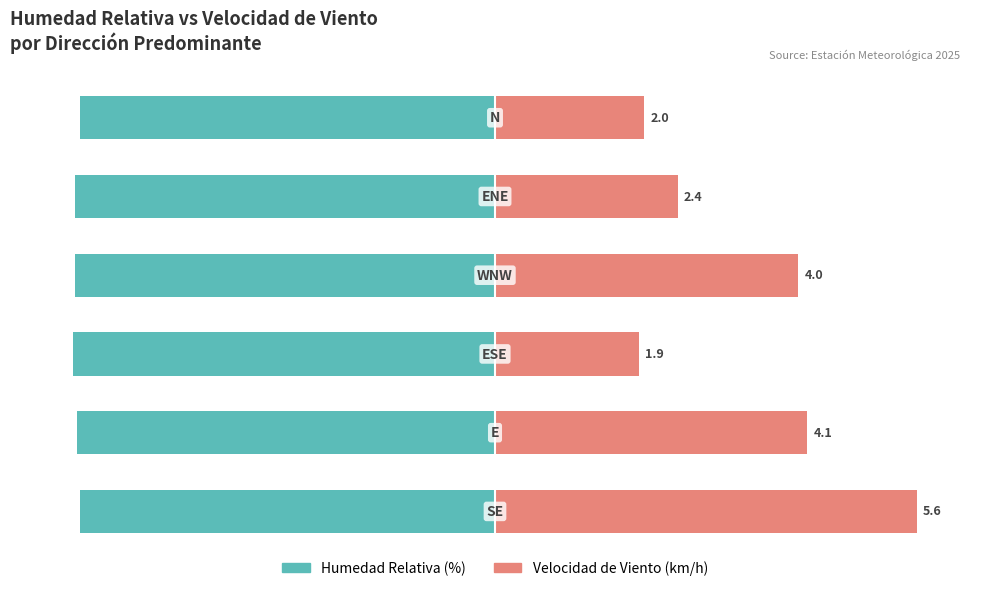

Is it true that Humedad Relativa (%) equals -45.9 at 2?

False